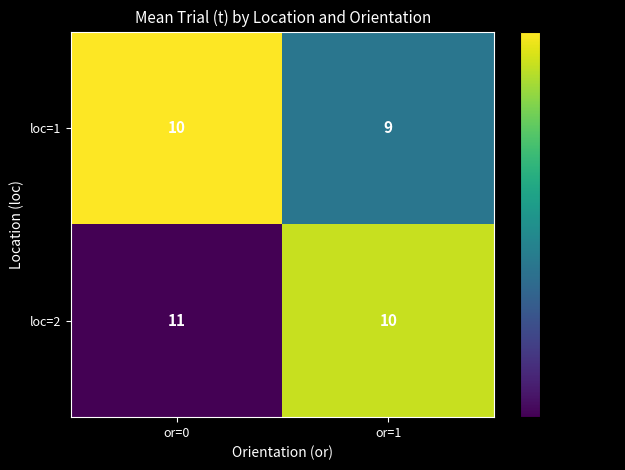

Which series has the largest total across all categories?

loc=2